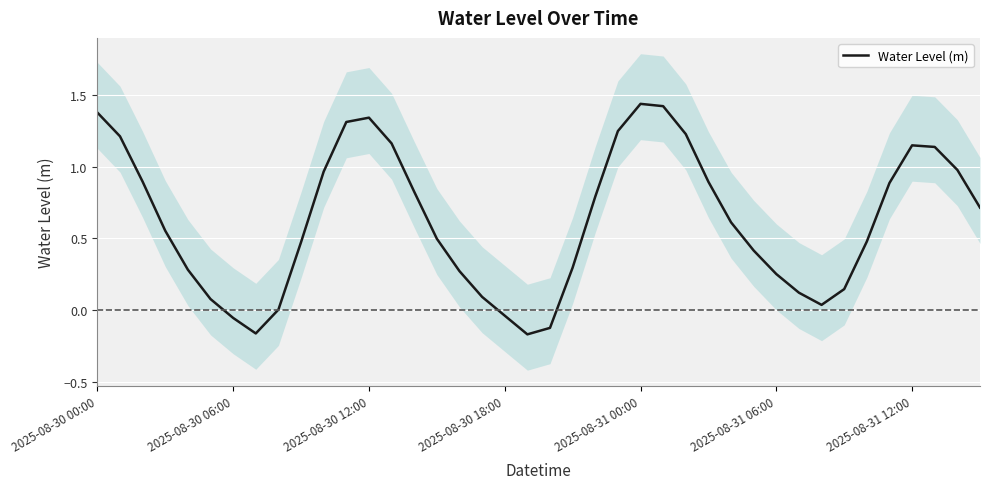

How many interior local valleys (lower than both neighbors) does the data have?

3